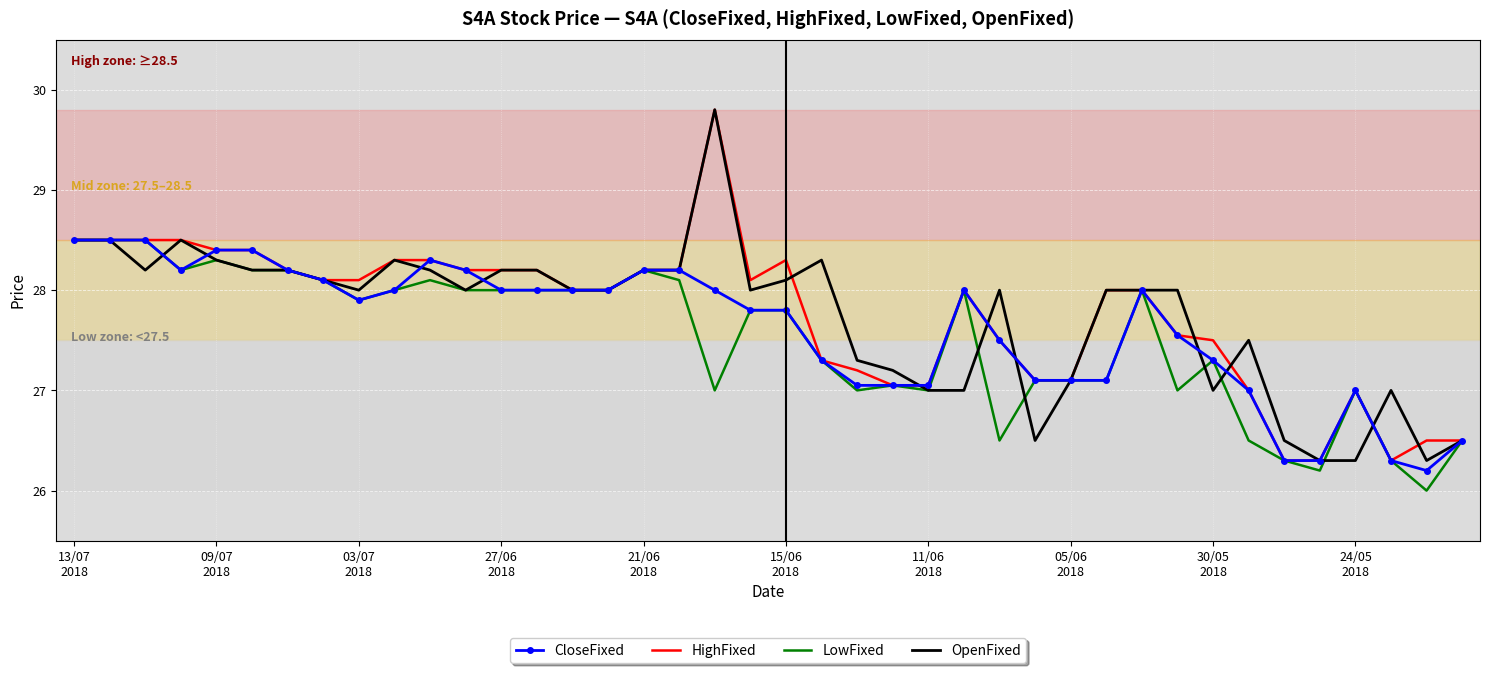

What is the greatest value displayed?

29.8